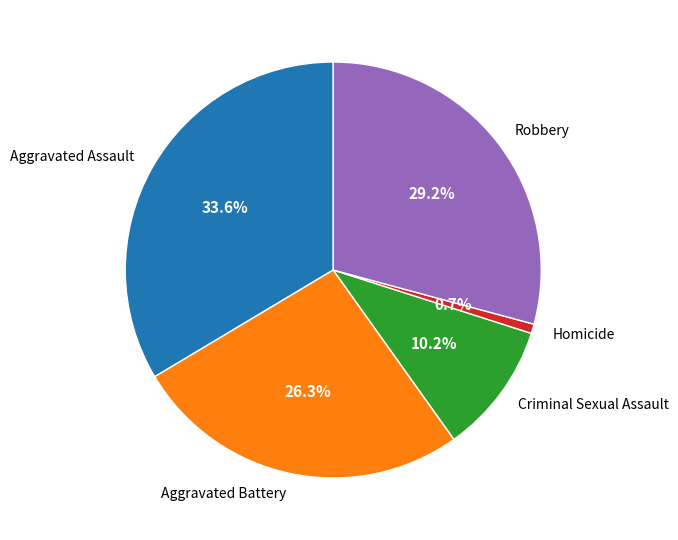

To the nearest percent, what is the average slice percentage?

20%